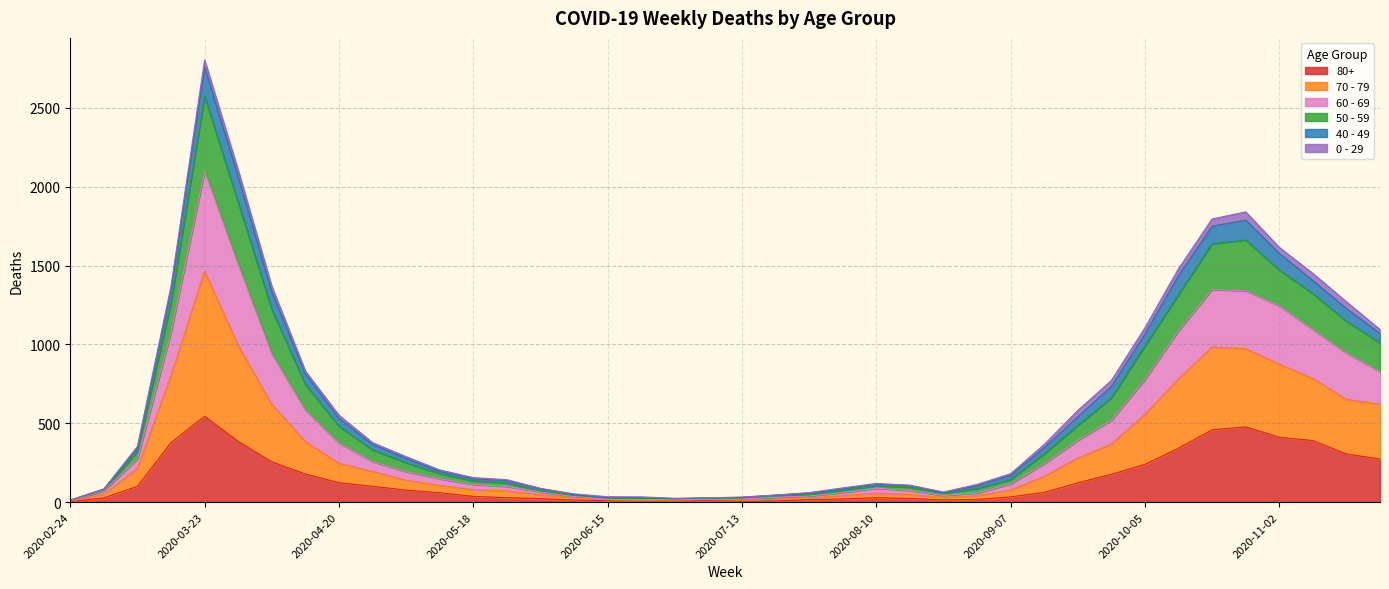

At which category is the sum across all series the highest?

2020-03-23